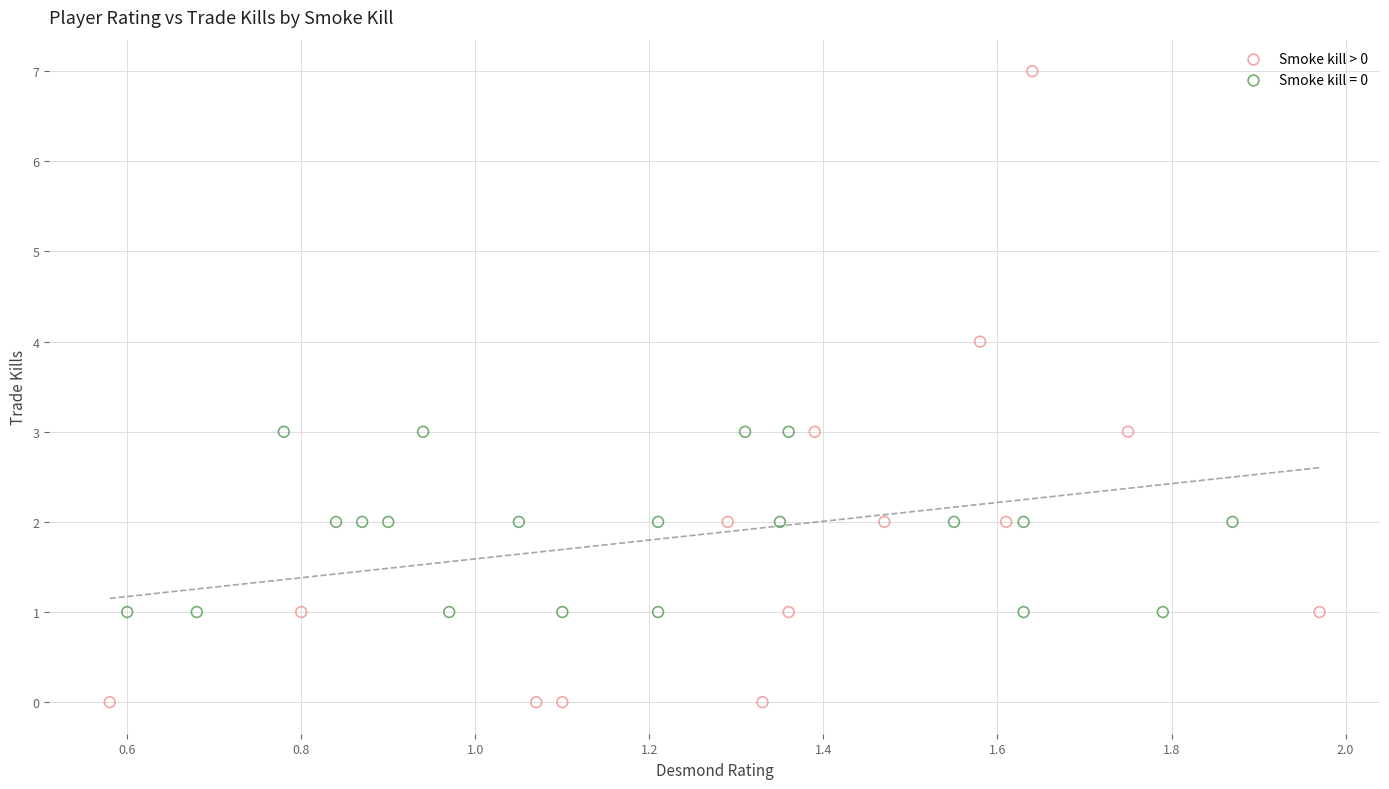

Which series has the largest Y range (max minus min)?

Smoke kill > 0